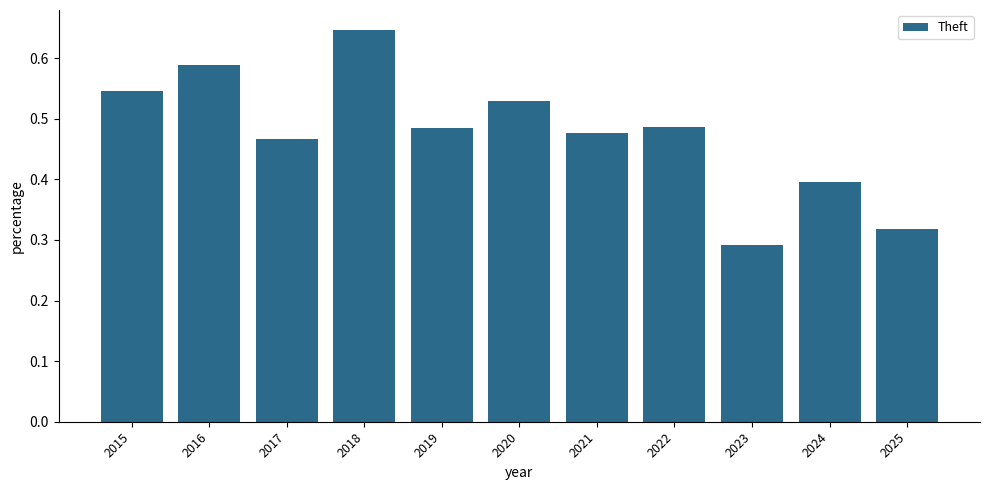

Count the values in the range 0 to 1.

11